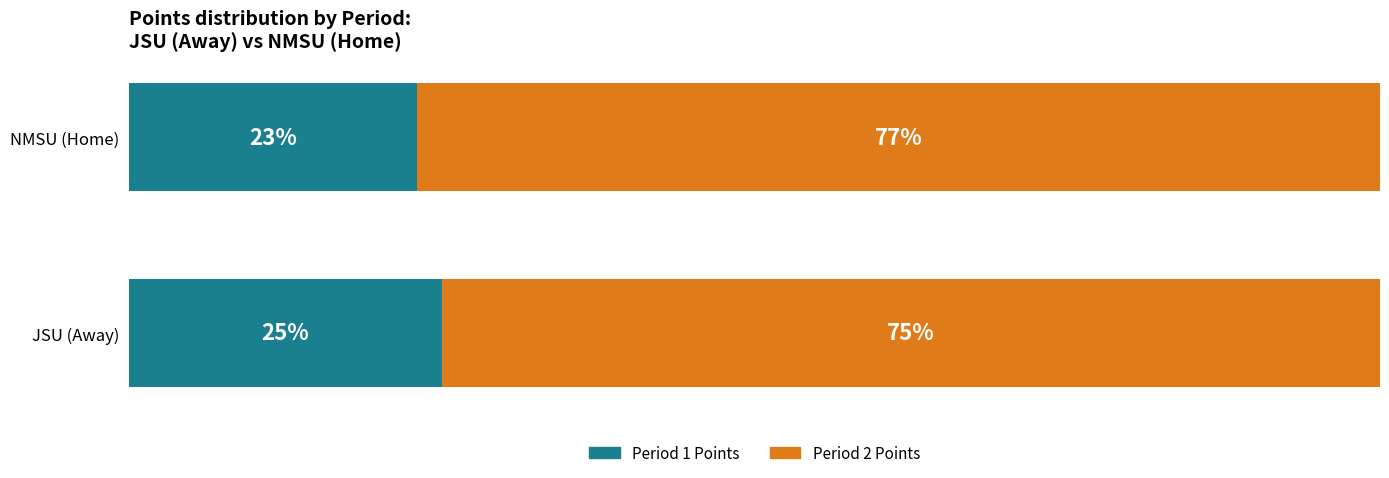

Rank the categories by Period 1 Points value from highest to lowest.

JSU (Away), NMSU (Home)